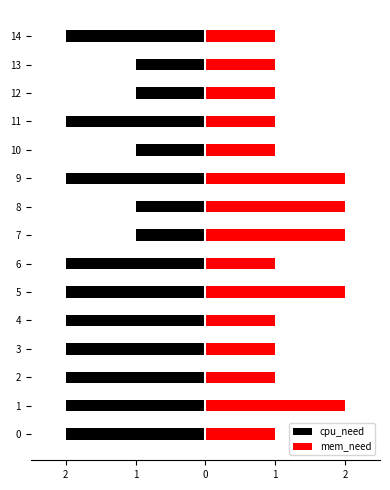

How many bars are there in total?

30